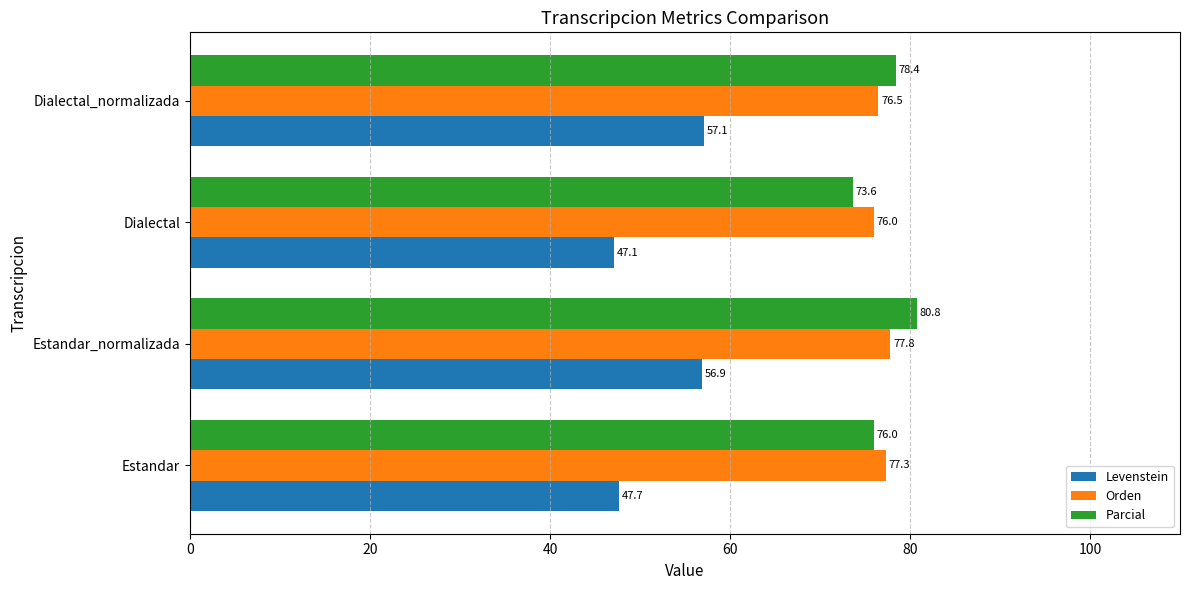

Rank the categories by Parcial value from highest to lowest.

Estandar_normalizada, Dialectal_normalizada, Estandar, Dialectal